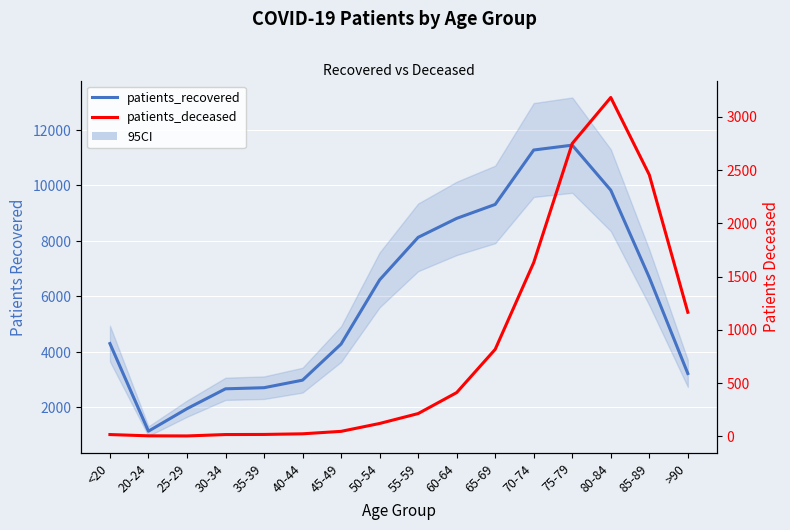

How many interior local peaks does the patients_deceased series have?

1